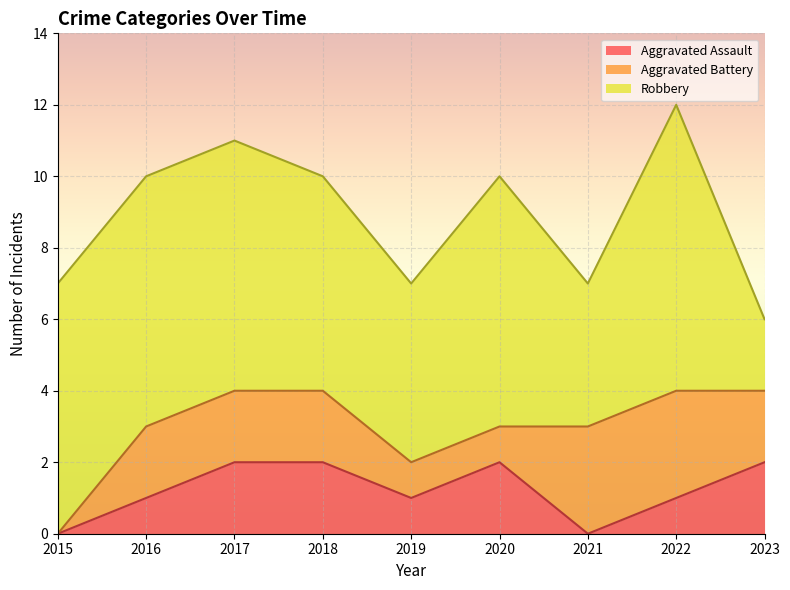

True or false: Aggravated Battery has a value of 2 at 2023.

True